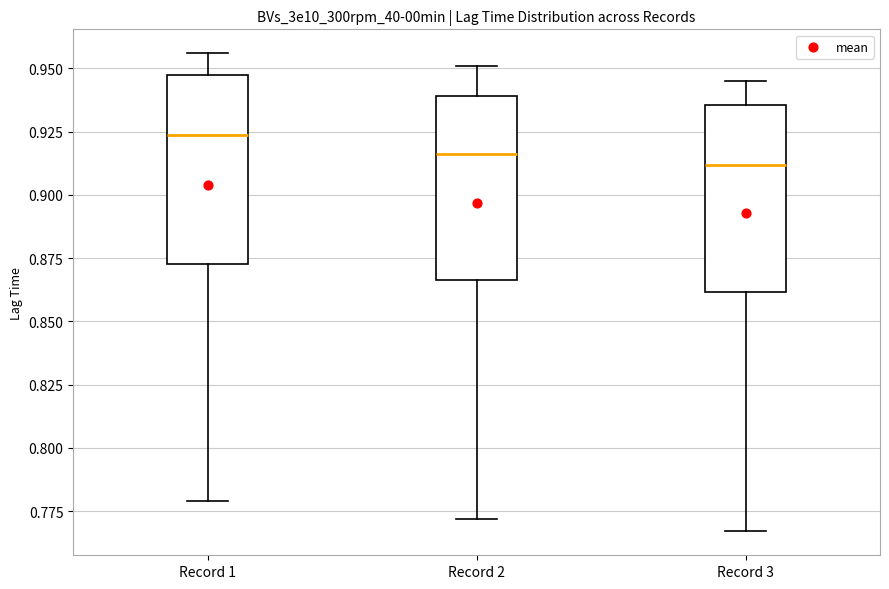

Reading left to right, read every box against the y-axis: the position of its median line, the range the box covers, and the ends of its whiskers. The values are not printed on the chart, so give them approximately, as read against the axis.

Record 1: median 0.925, box 0.875 to 0.945, whiskers 0.780 to 0.955
Record 2: median 0.915, box 0.865 to 0.940, whiskers 0.770 to 0.950
Record 3: median 0.910, box 0.860 to 0.935, whiskers 0.765 to 0.945